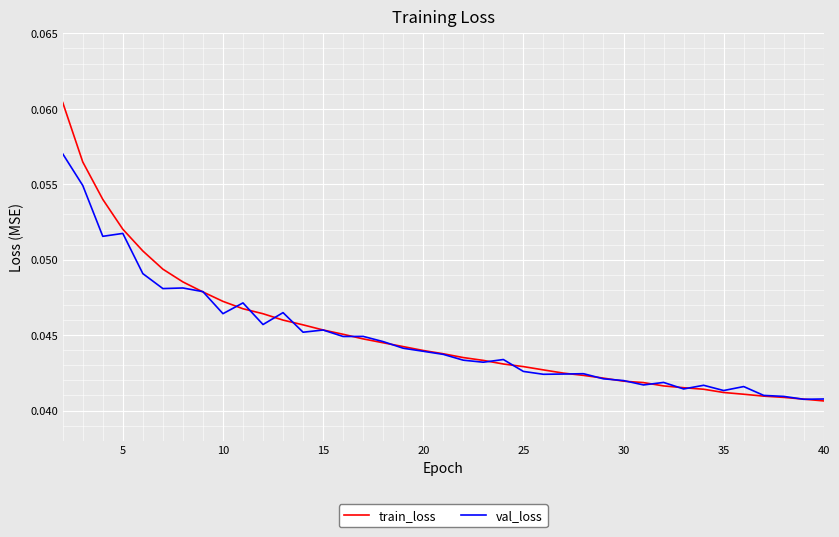

Does the chart display data point markers on the line(s)?

No